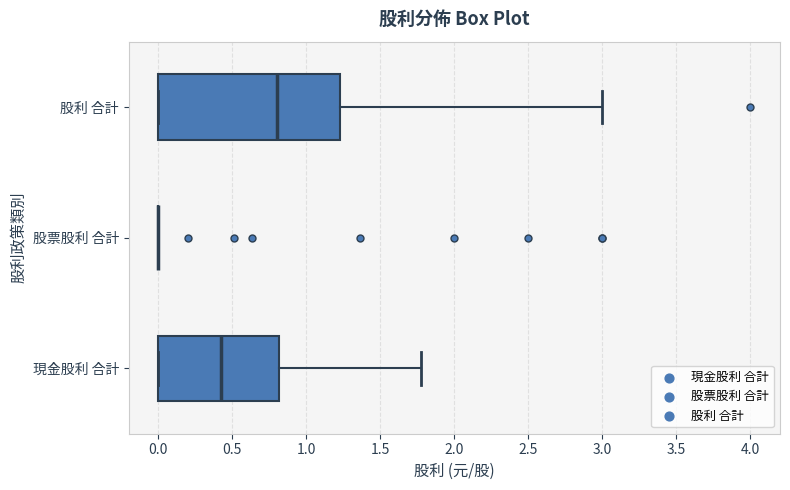

Which box is the widest, from its left edge to its right edge?

股利 合計